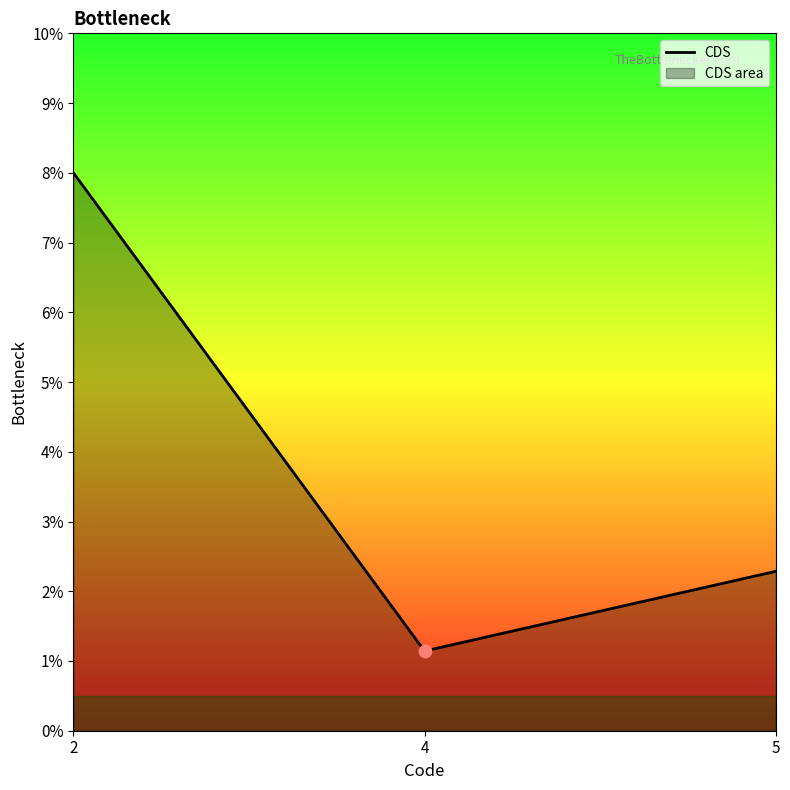

Between 5 and 2, which is larger?

2